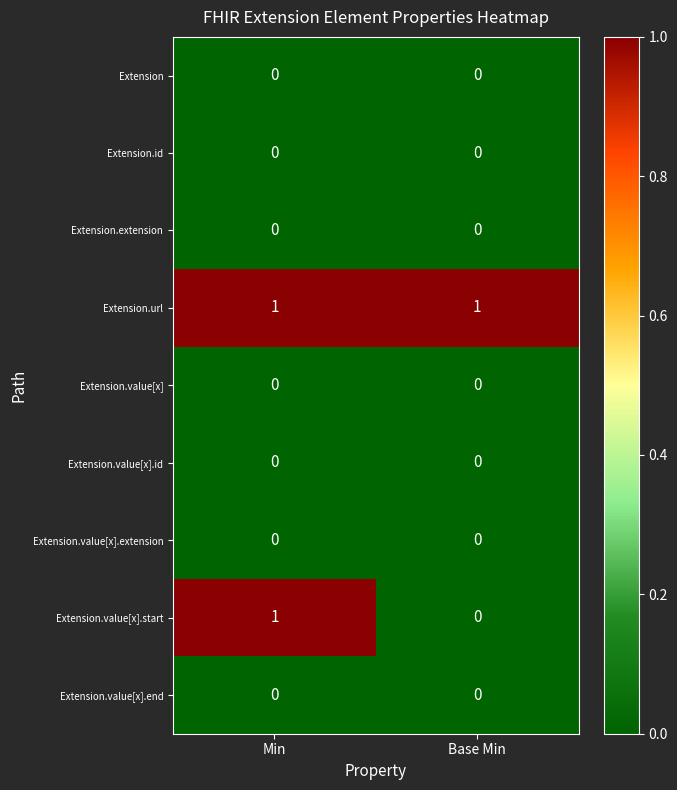

Which series has the largest total across all categories?

Extension.url